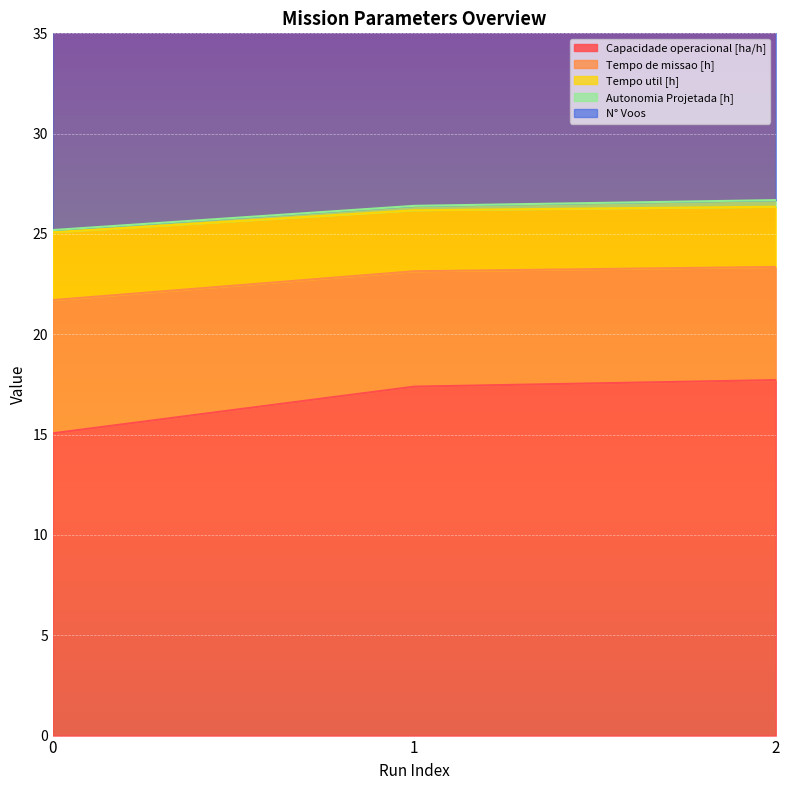

The Capacidade operacional [ha/h] series shows 6.9 at 1. True or false?

False